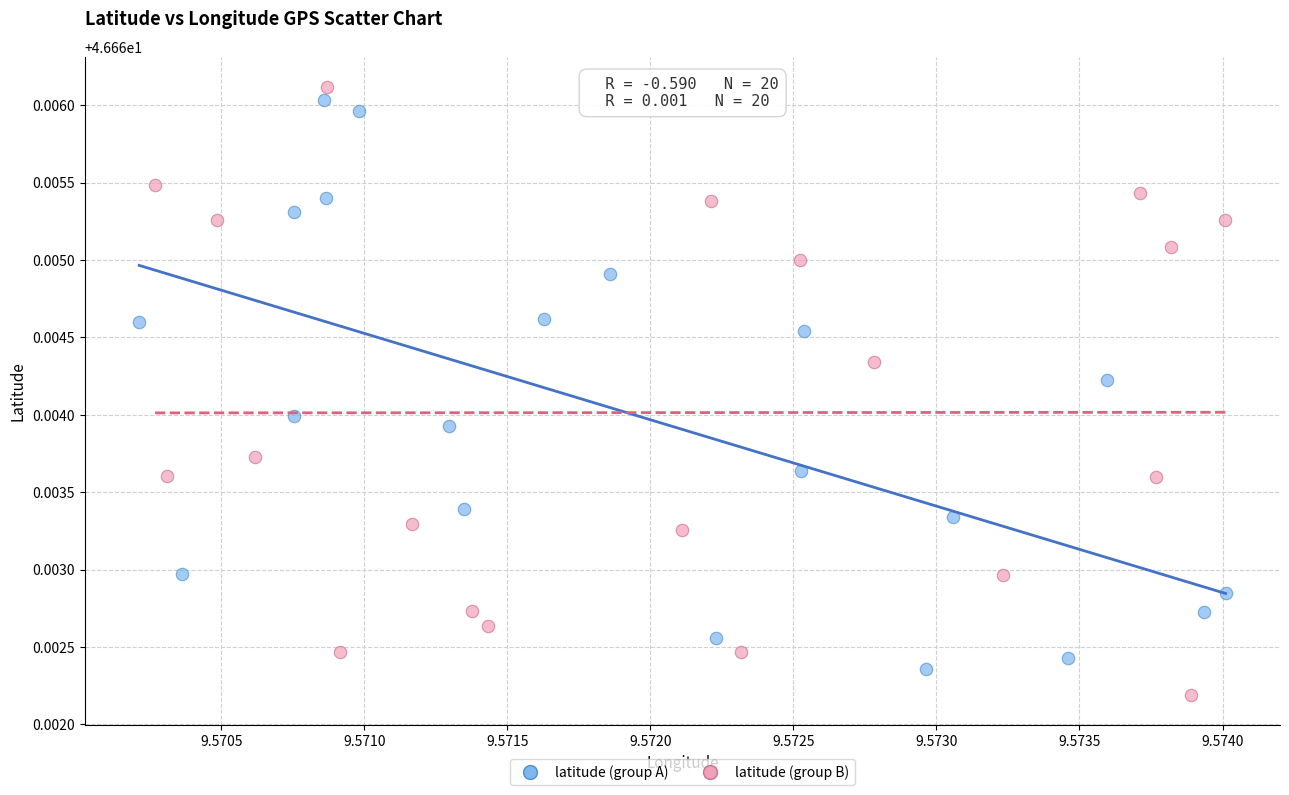

What are all the series names shown in the legend?

latitude (group A), latitude (group B)